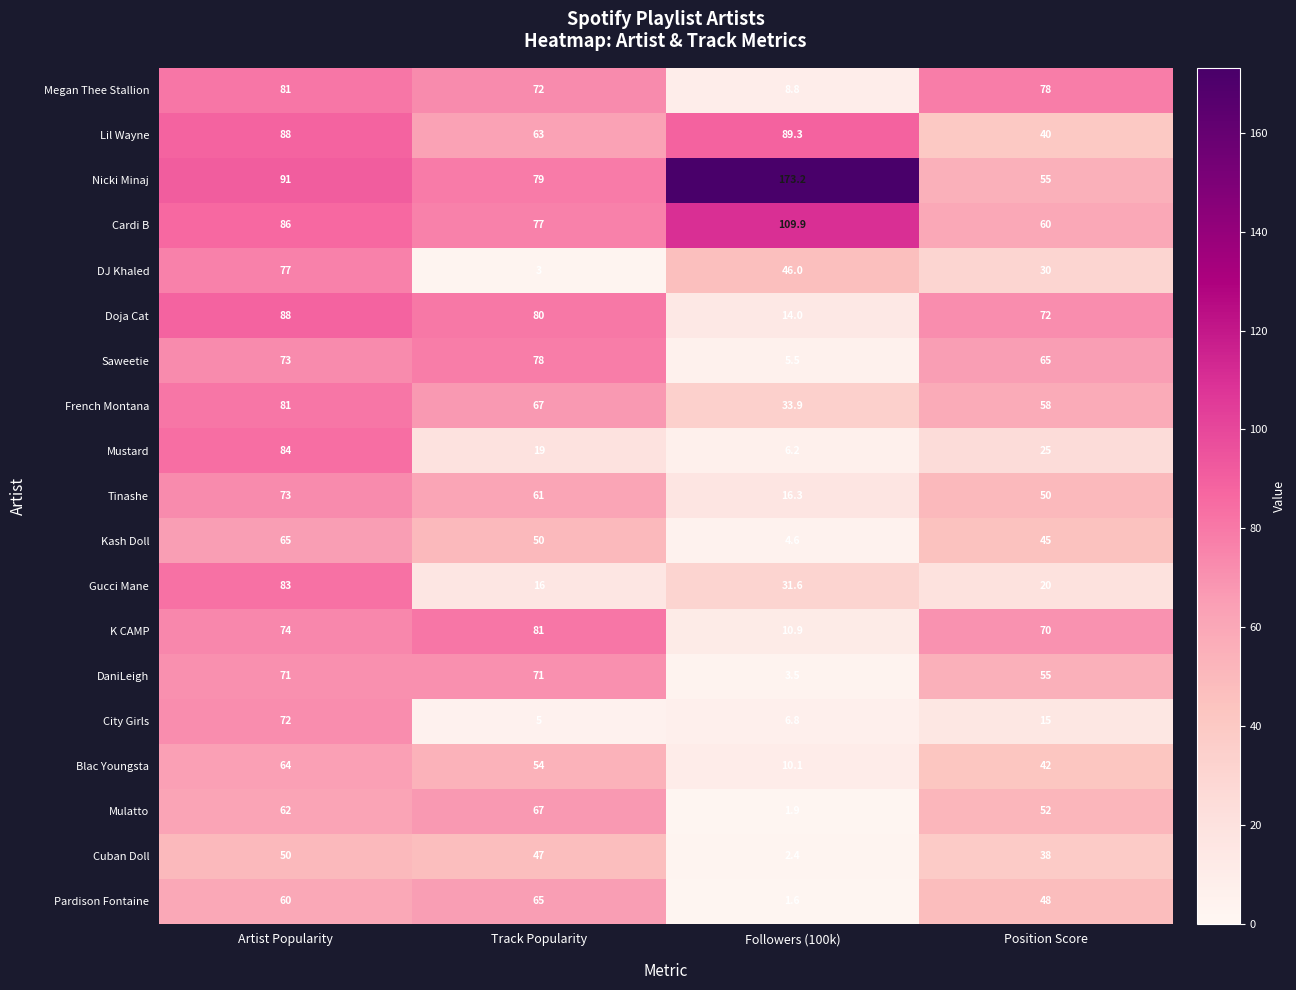

The value of Gucci Mane at Position Score is 20.0. True or false?

True